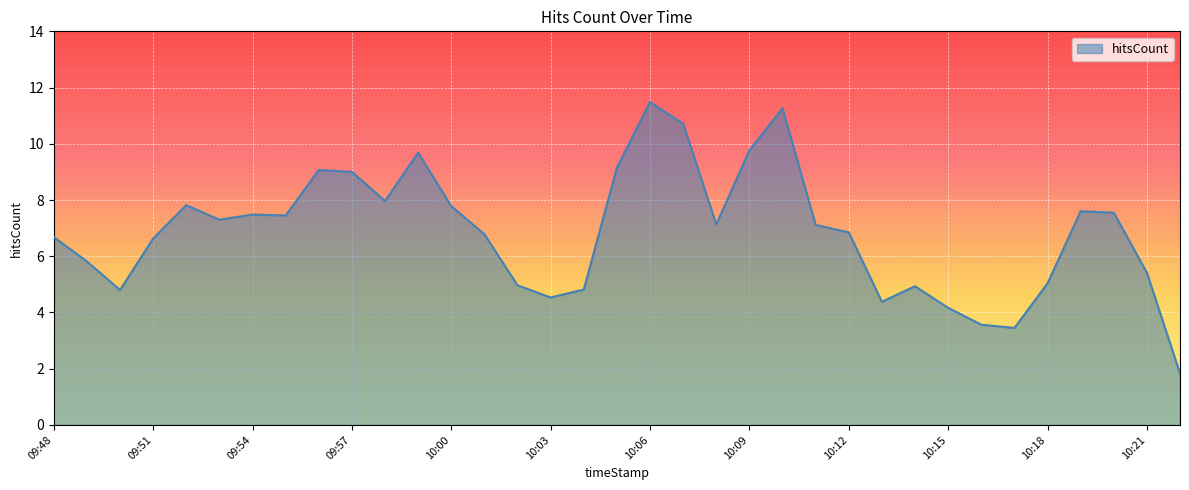

What is the greatest value displayed?

11.5